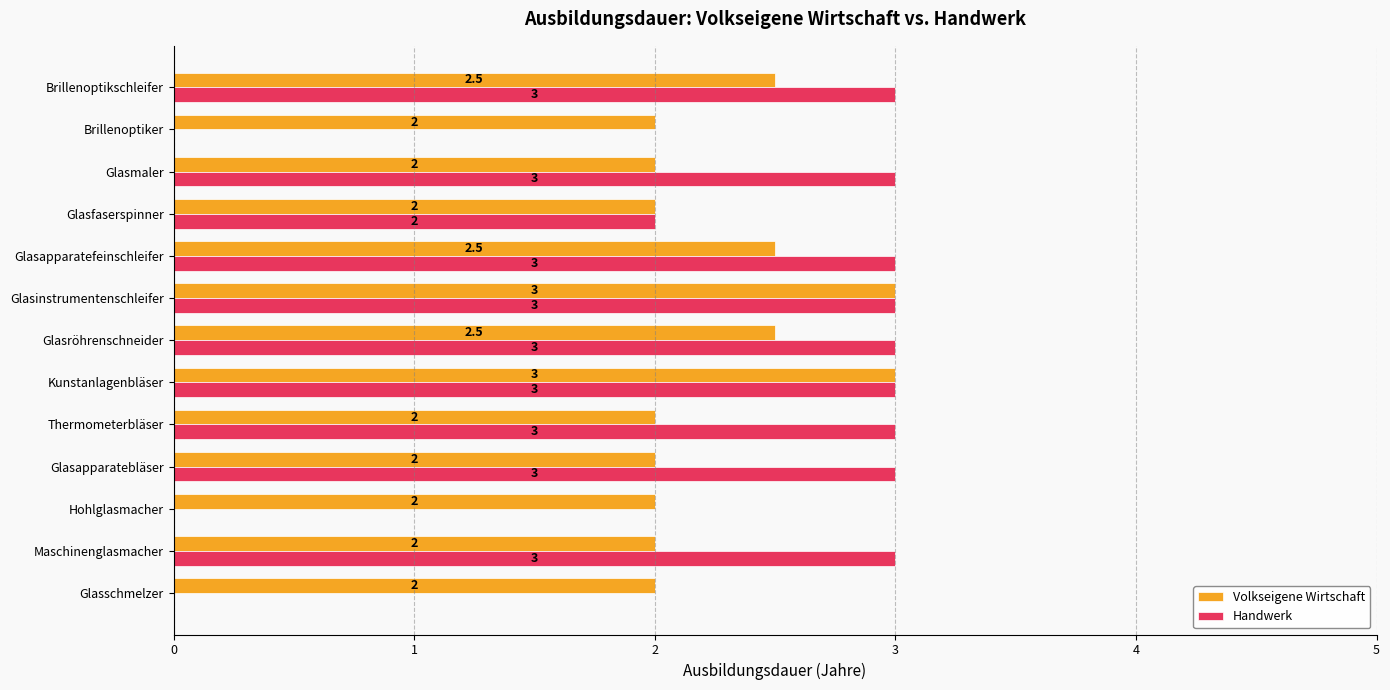

What is the total value across all series at Glasapparatebläser?

5.0